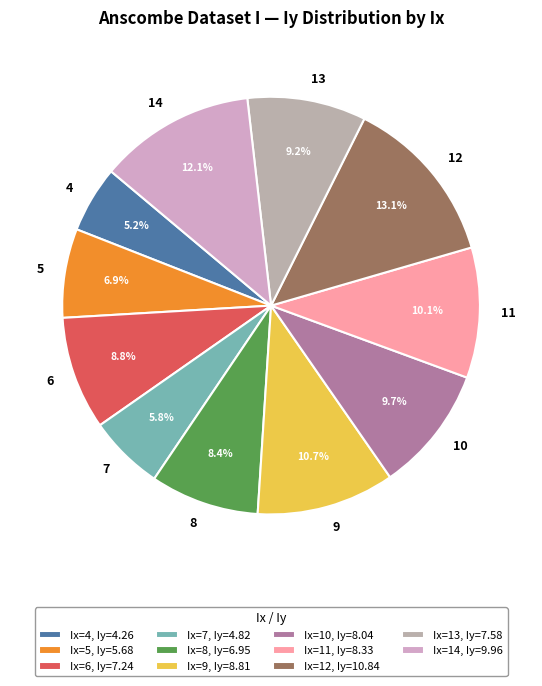

Count the number of slices in the pie.

11